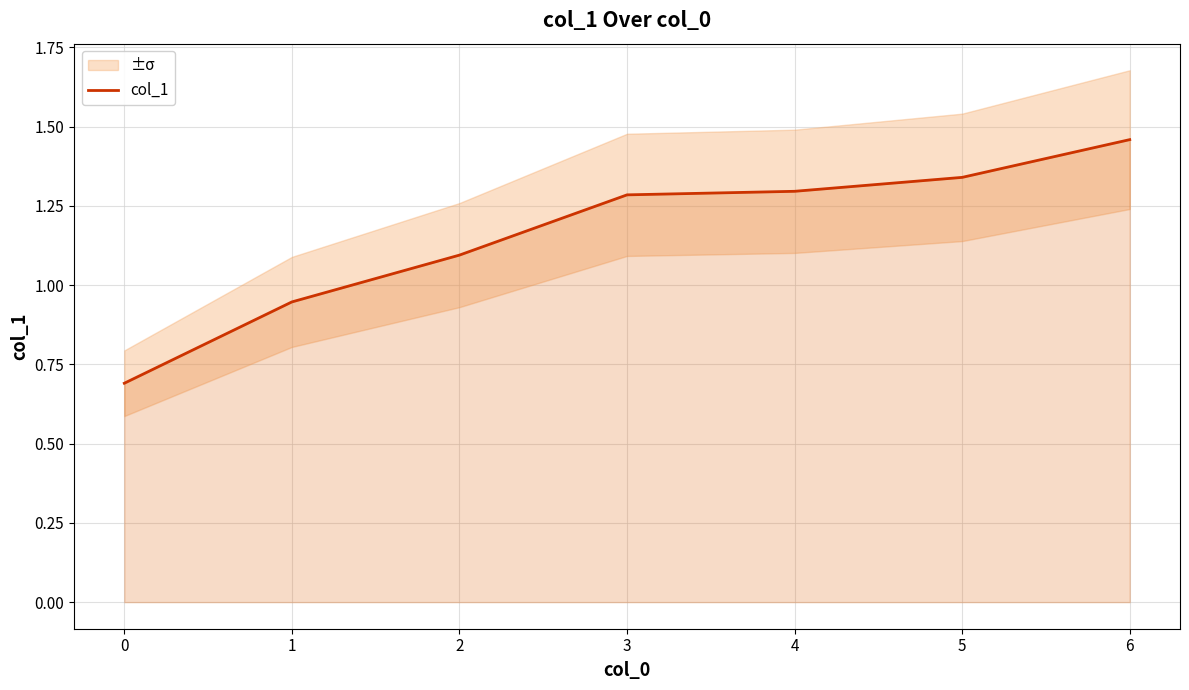

What is the sum of all values?

8.1